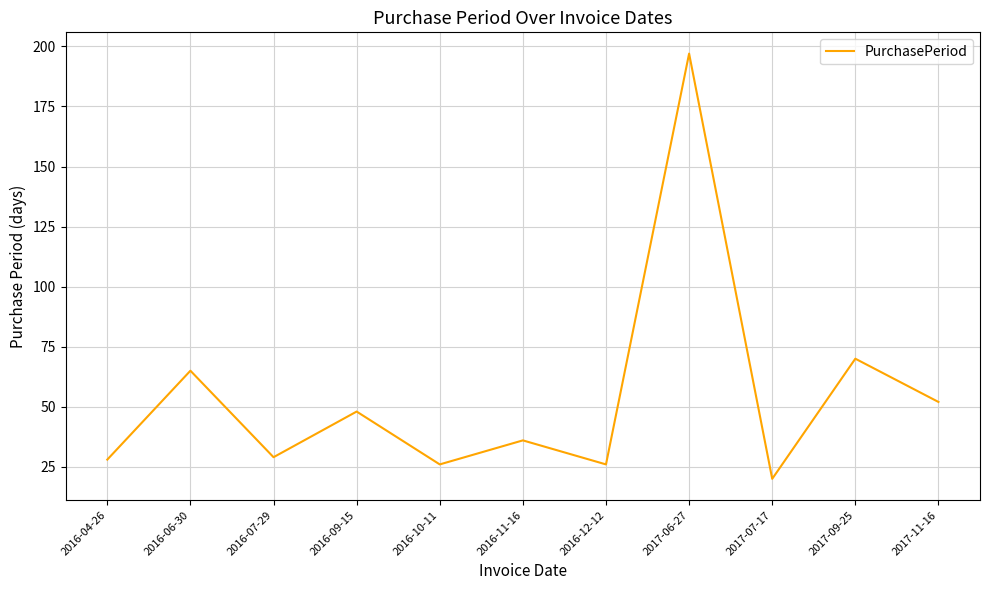

Reading left to right, extract all data points from this chart.

28	65	29	48	26	36	26	197	20	70	52